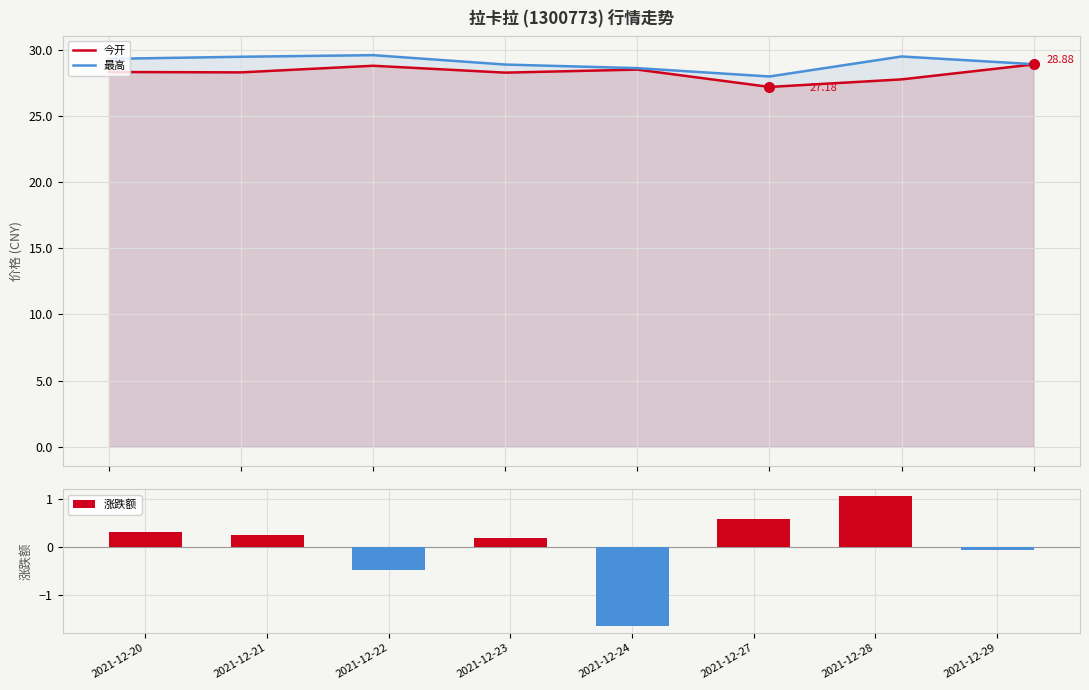

How many values in the 今开 series are below 28?

2